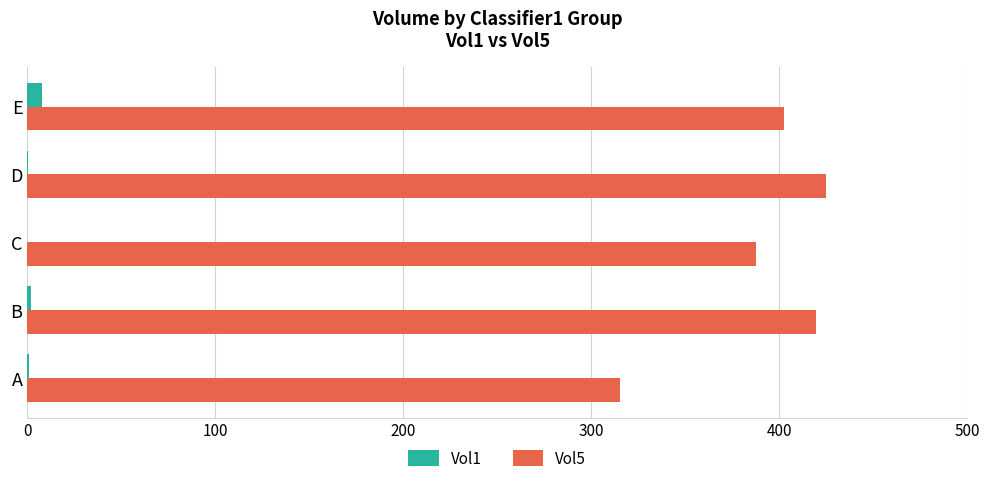

The Vol5 series shows 315.2 at A. True or false?

True